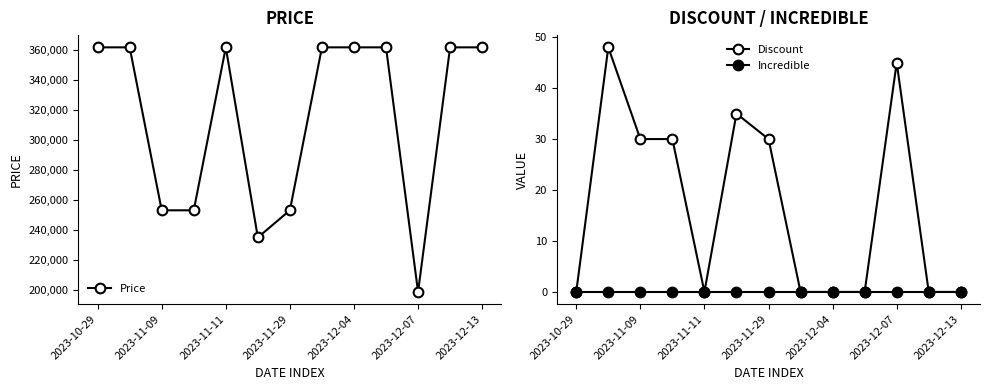

True or false: Price and Discount cross at least once.

False